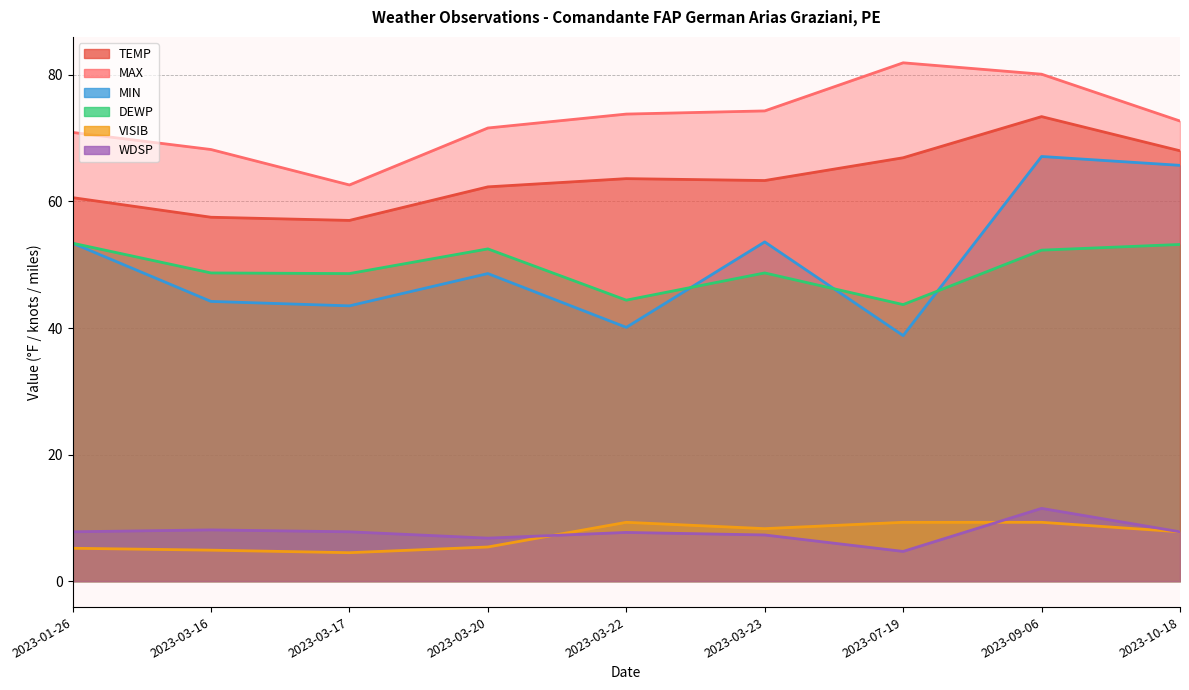

Where is the first local minimum for VISIB?

2023-03-17